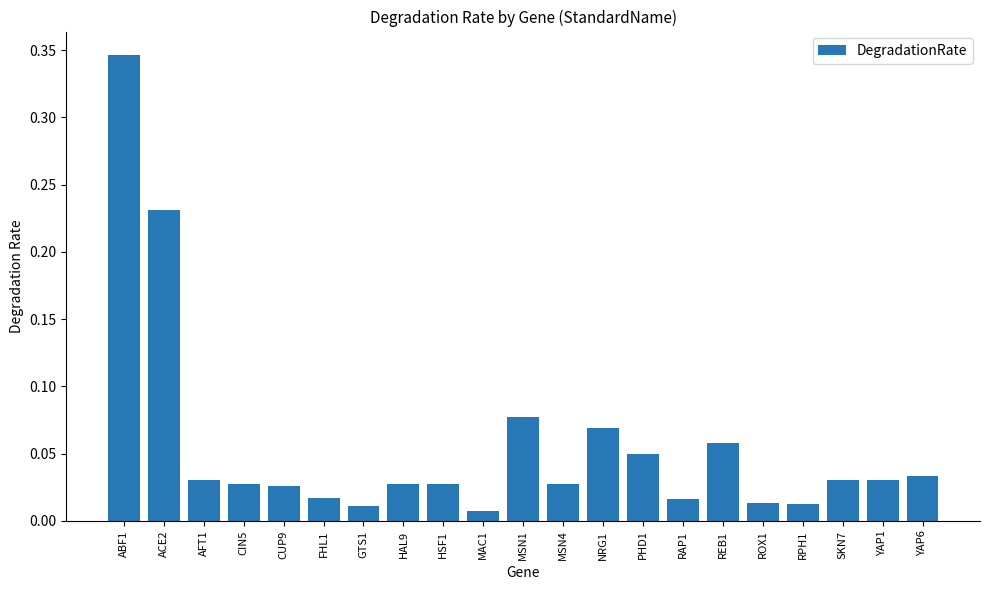

What is the label of the 16th bar from the right?

FHL1